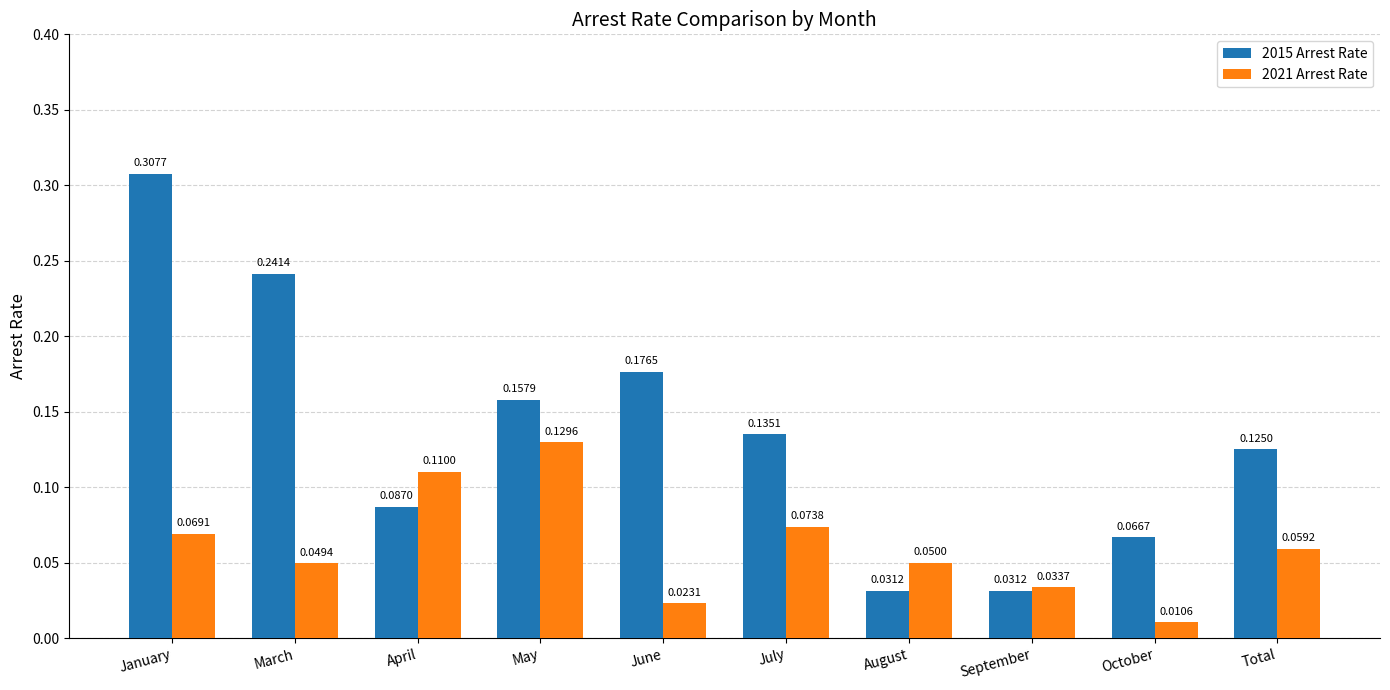

What position from the right is May?

7